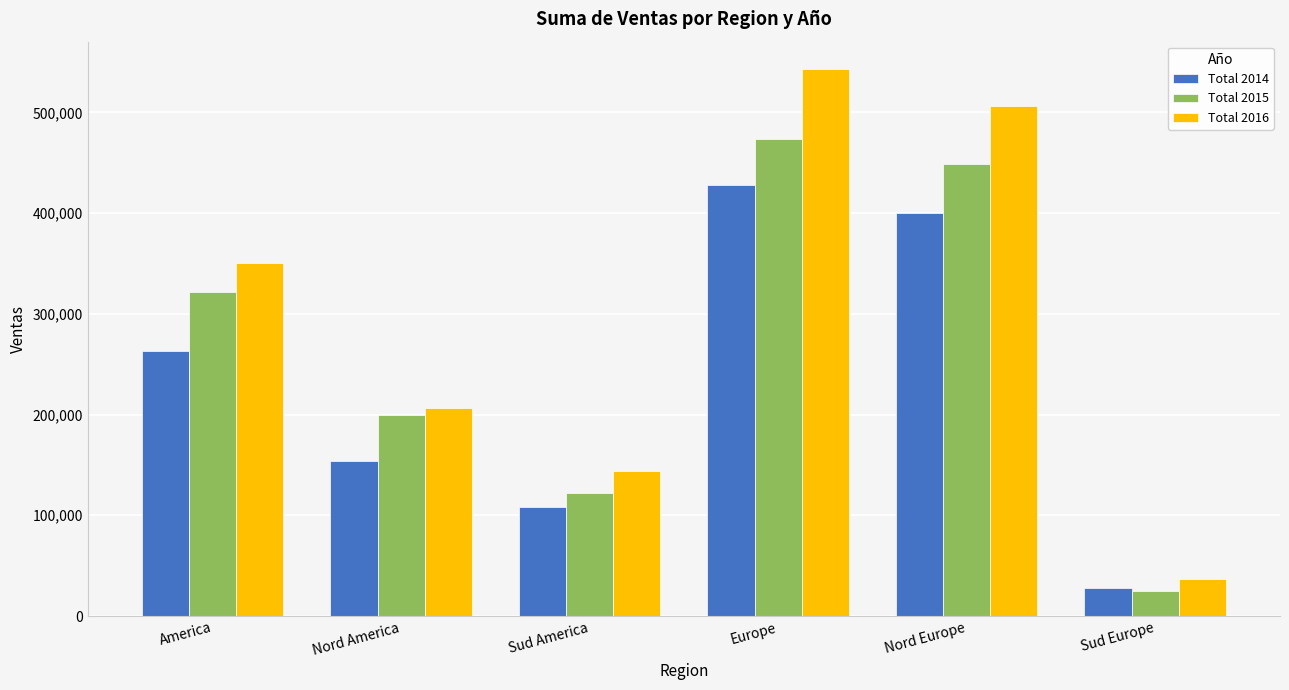

How many data points in Total 2014 are less than 262583?

3